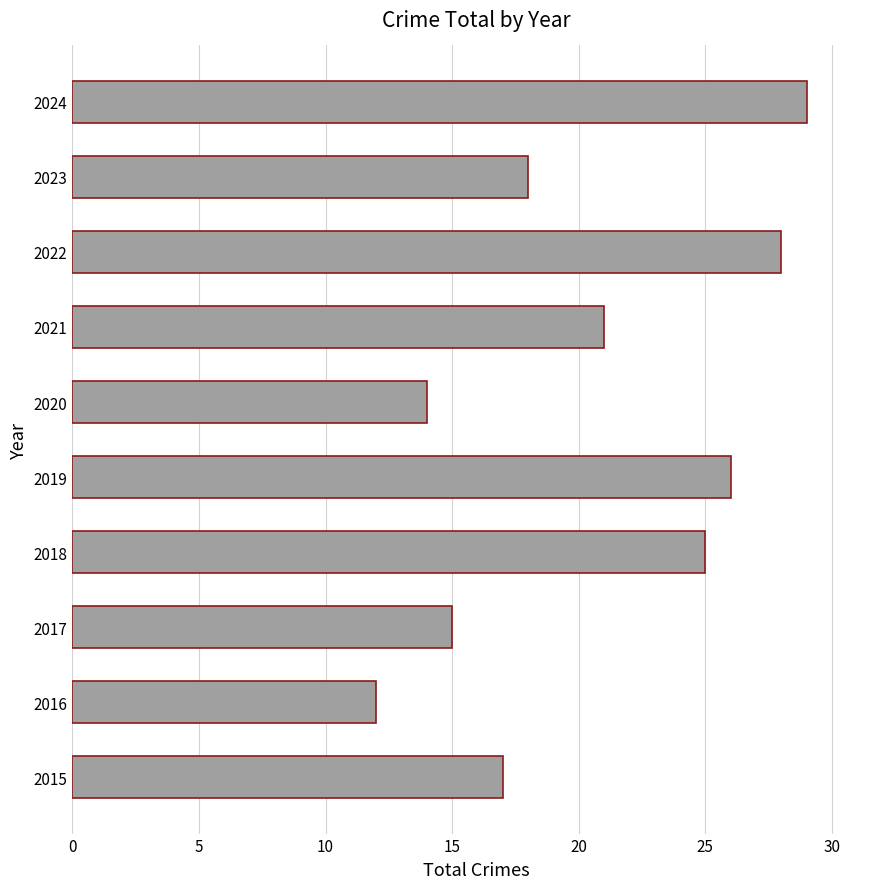

Count the number of data series in this chart.

1